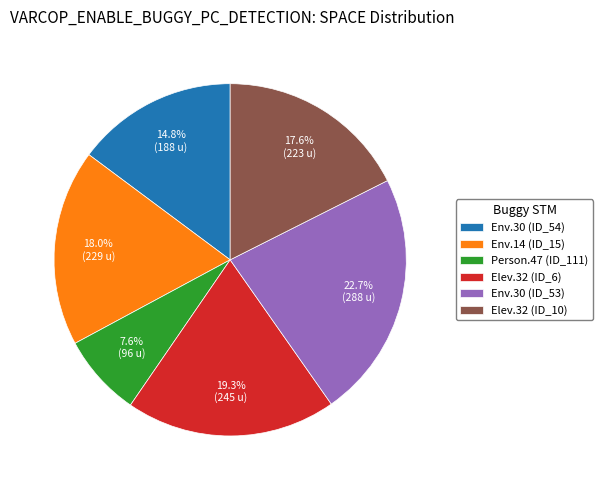

Between Env.14 (ID_15) and Env.30 (ID_54), which is larger?

Env.14 (ID_15)